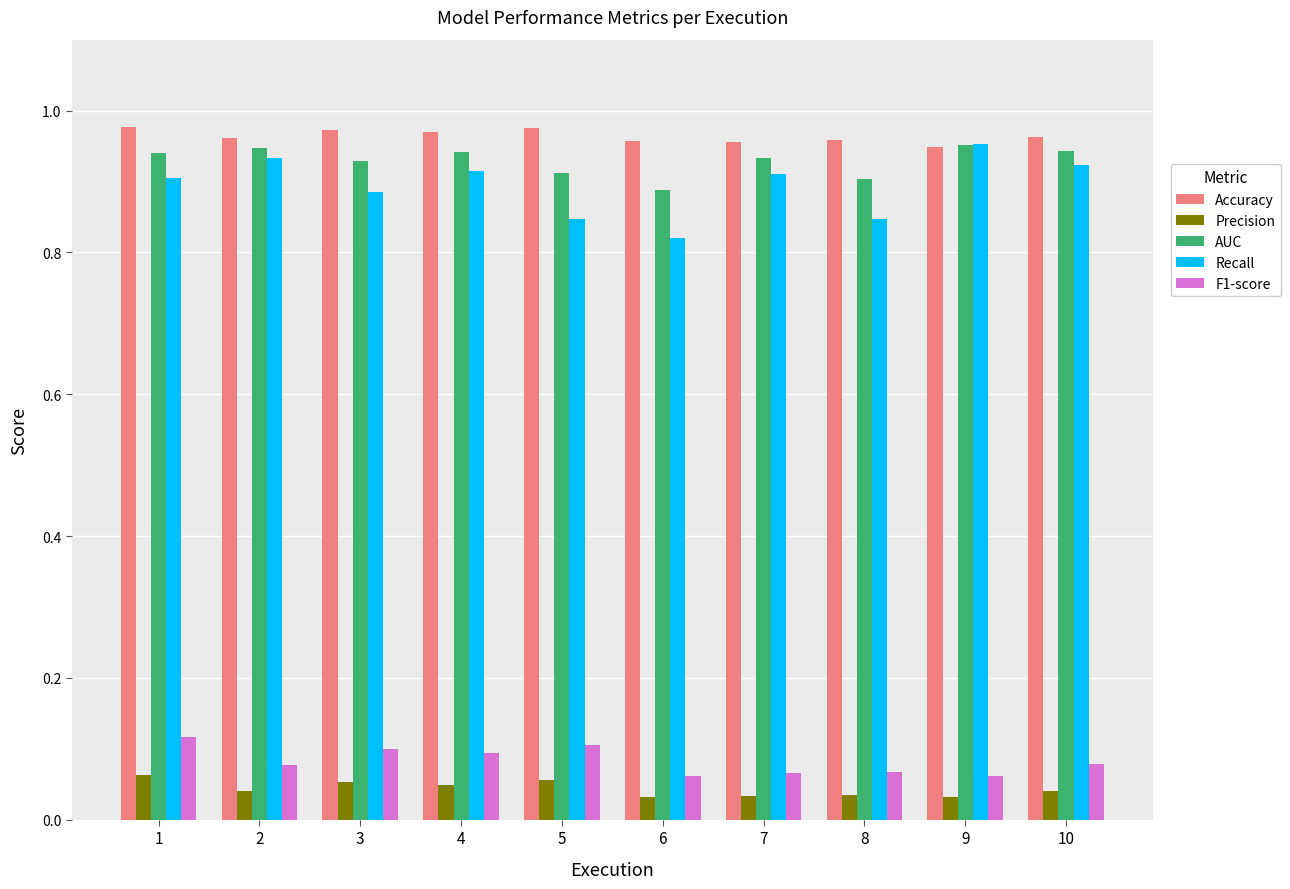

Which series has the widest spread of values?

Recall